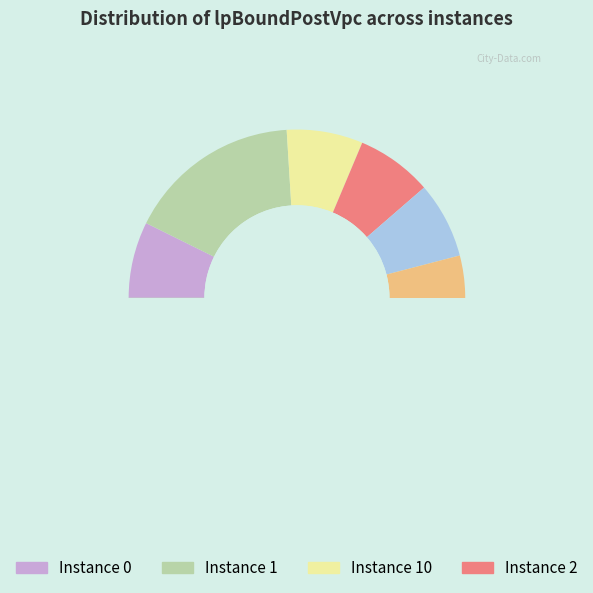

To the nearest percent, what portion does 4 represent?

7%